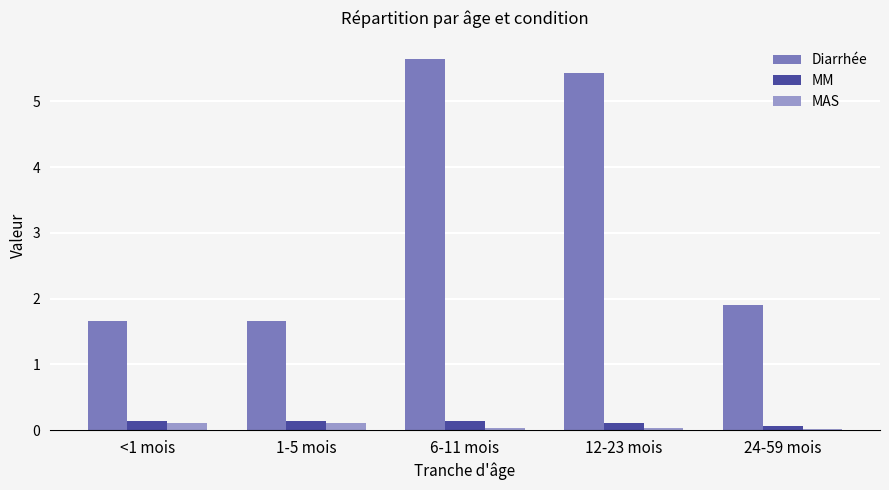

At which label does MM reach its minimum?

24-59 mois